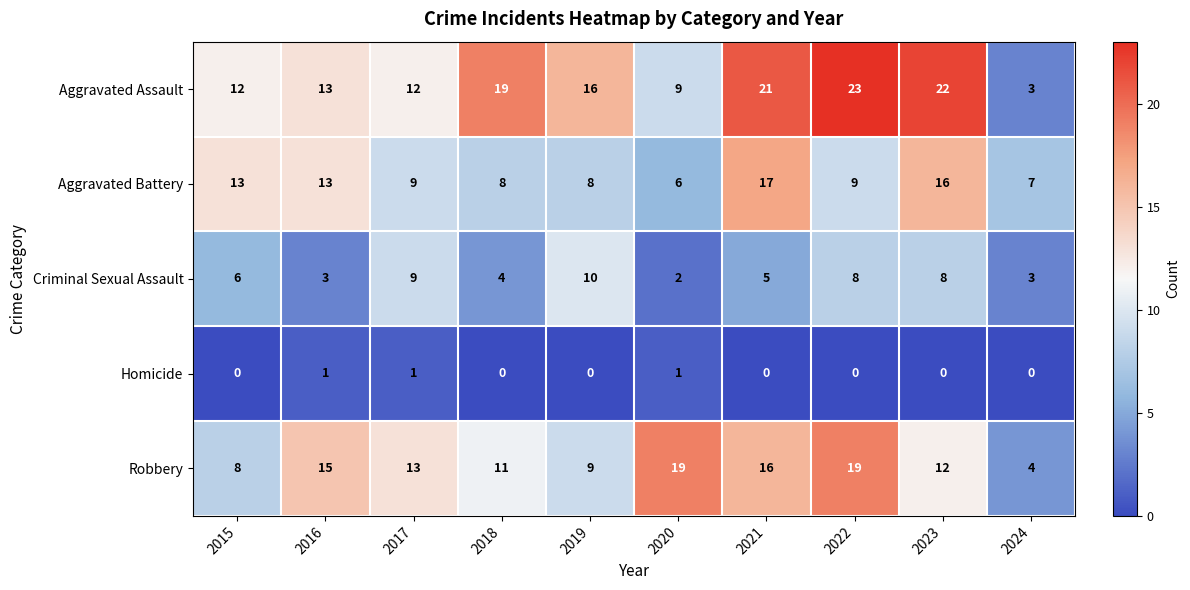

What is the maximum value shown in the chart?

23